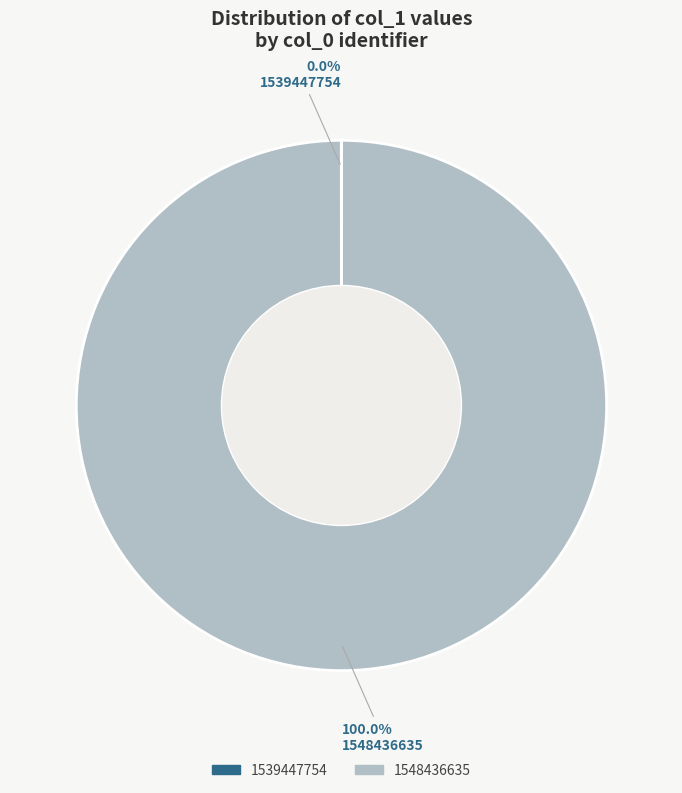

Which category accounts for the majority?

1548436635